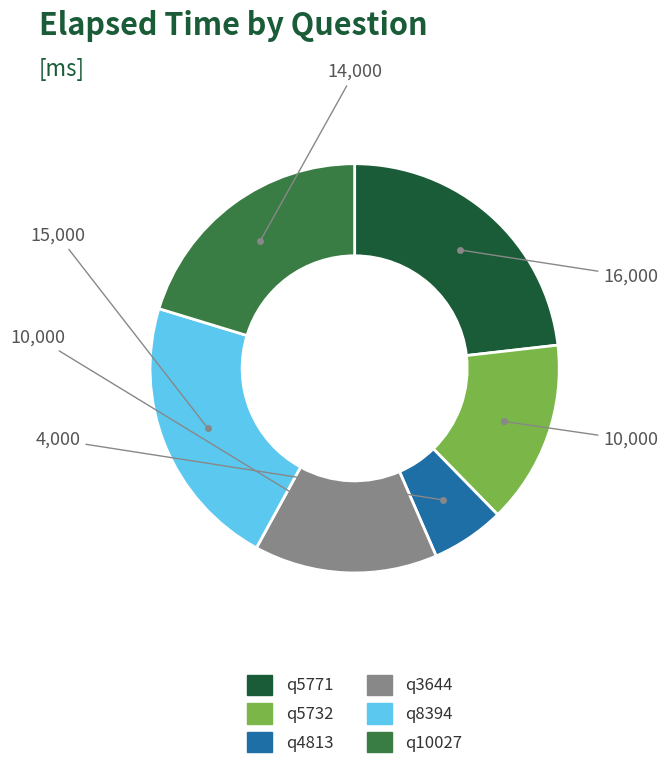

What is the ratio of the value at q10027 to the value at q8394?

0.9